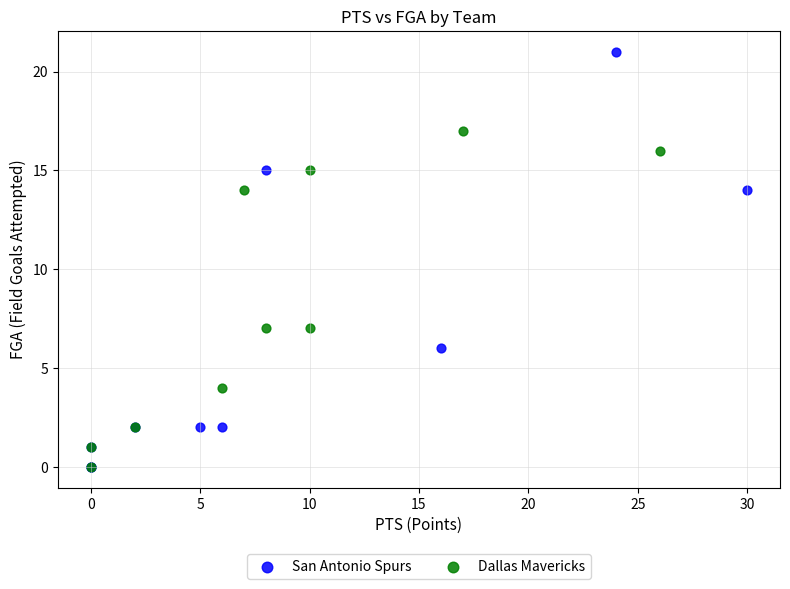

Which series has the largest Y range (max minus min)?

San Antonio Spurs